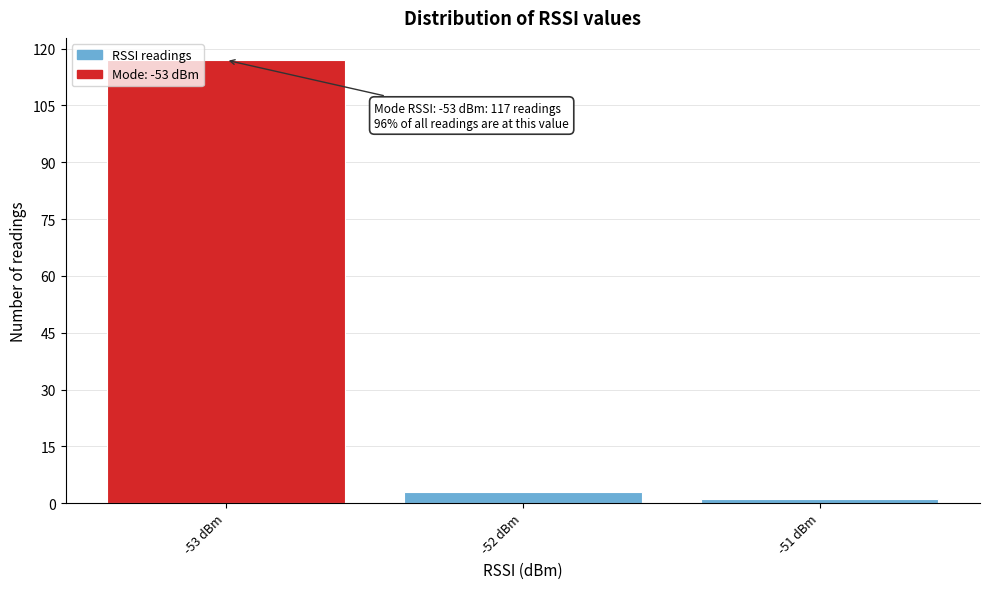

Reading left to right, transcribe all the data shown in this chart.

117	3	1